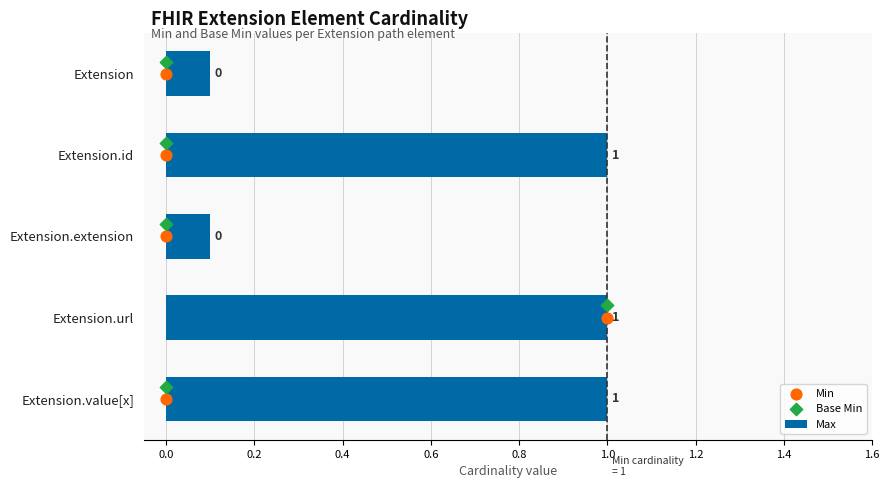

How many Max values are between 0 and 1?

5